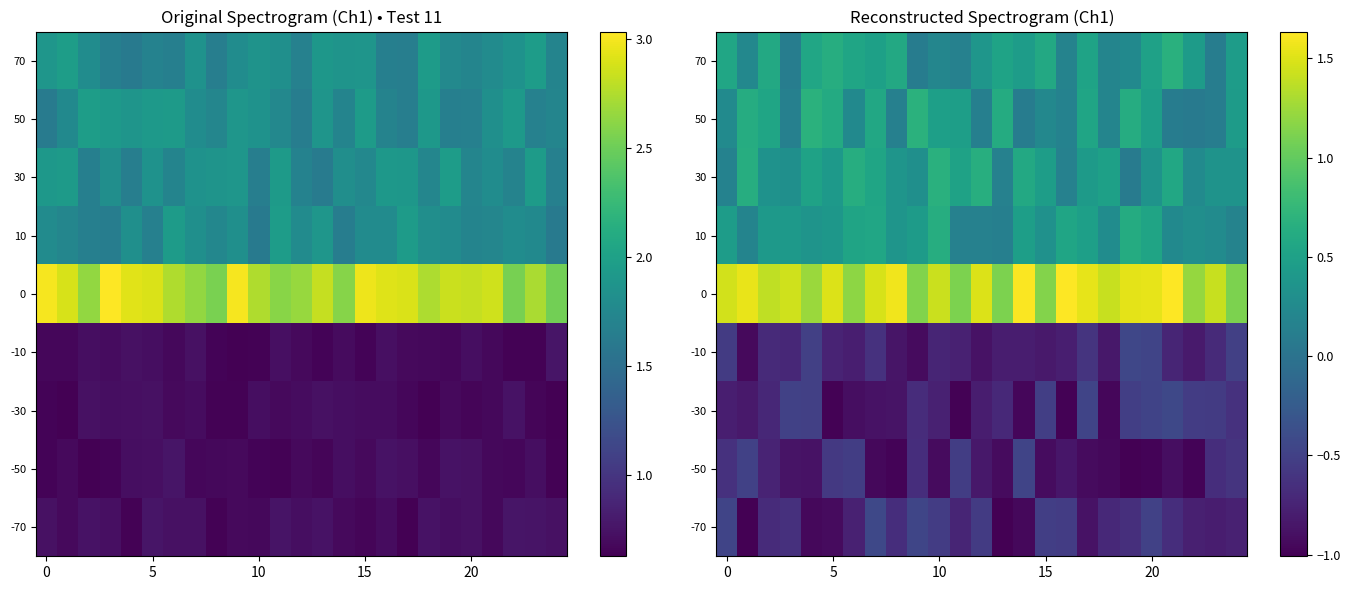

What is the maximum value shown in the chart?

1.6